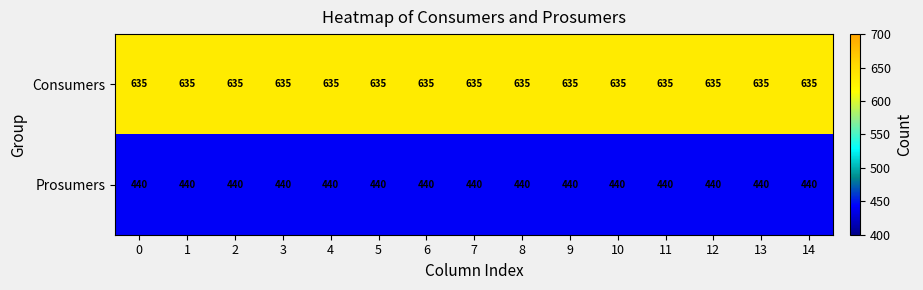

Read the Prosumers value at 0.

440